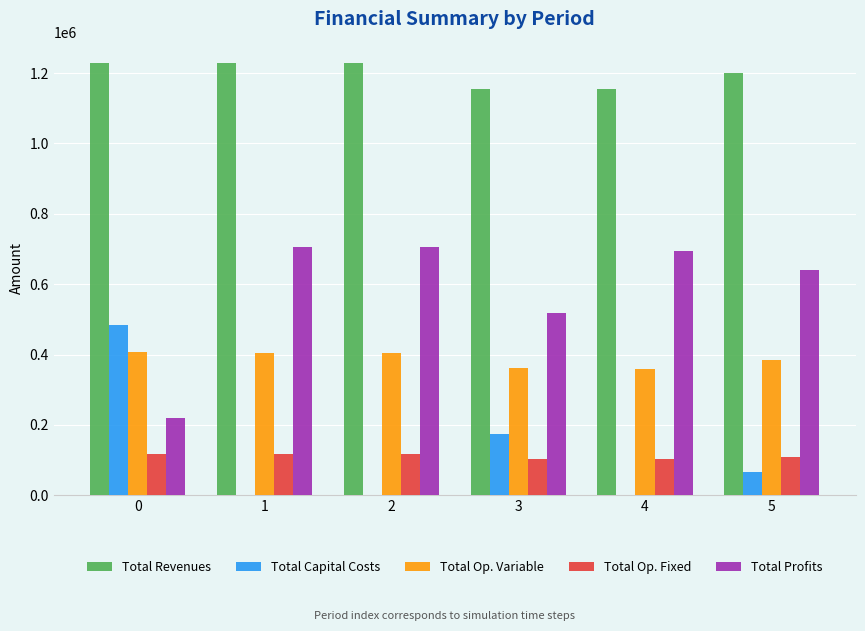

The value of Total Capital Costs at 3 is 173600.0. True or false?

True